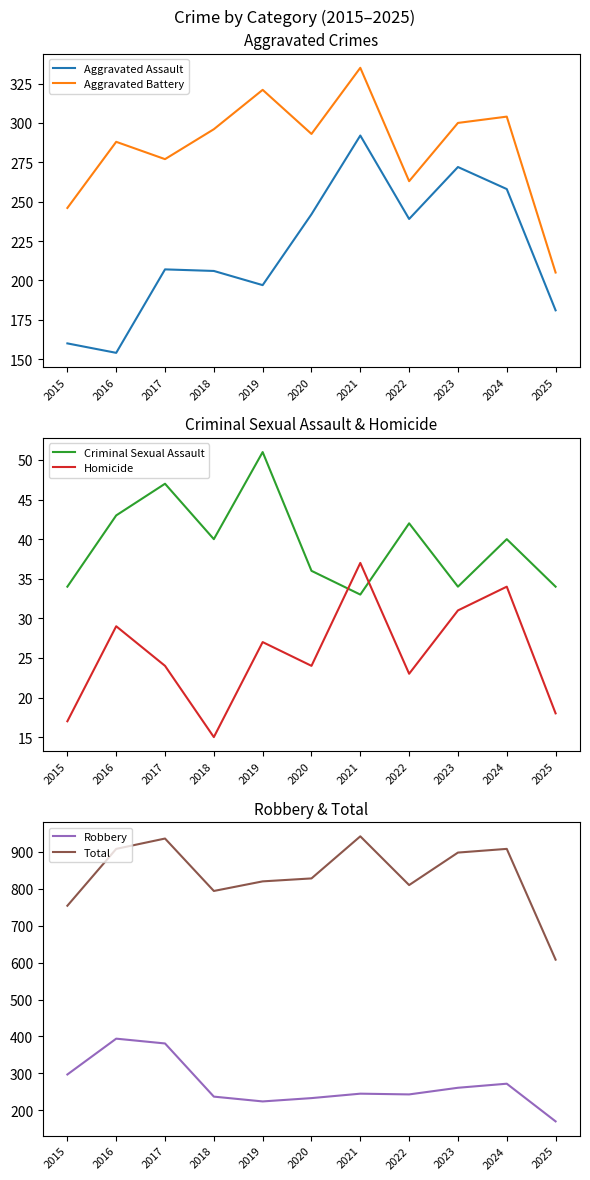

What are all the series names shown in the legend?

Aggravated Assault, Aggravated Battery, Criminal Sexual Assault, Homicide, Robbery, Total